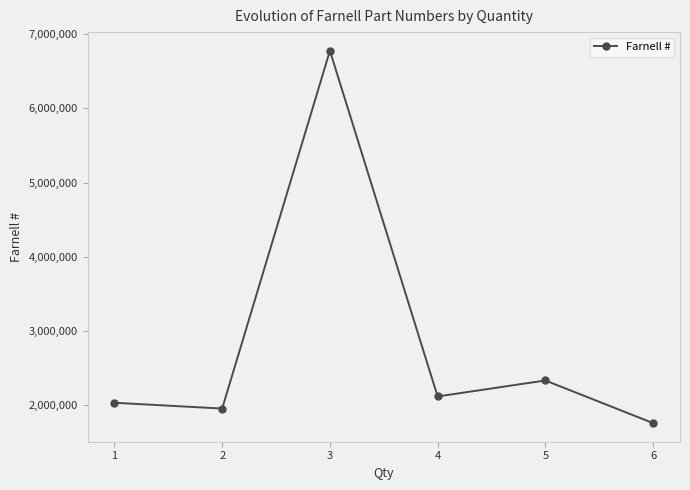

What is the approximate value at 3?

6776269.7